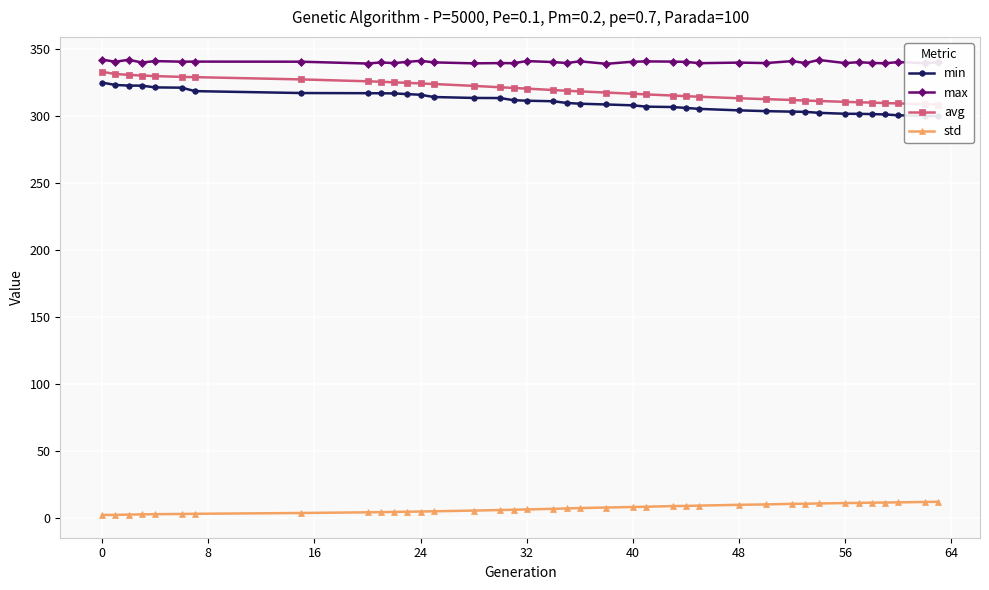

What is the lowest value of the max series?

338.6